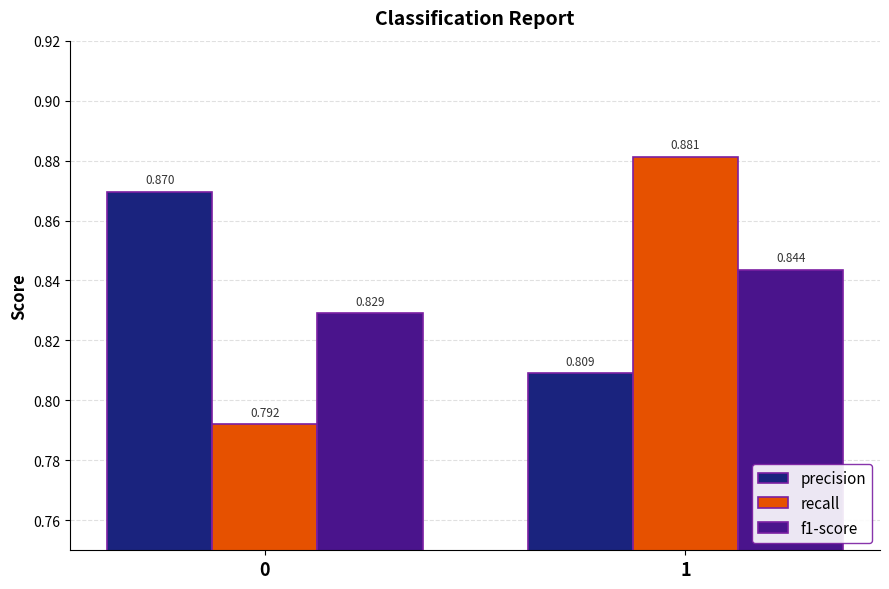

What is the sum of all precision values?

1.7